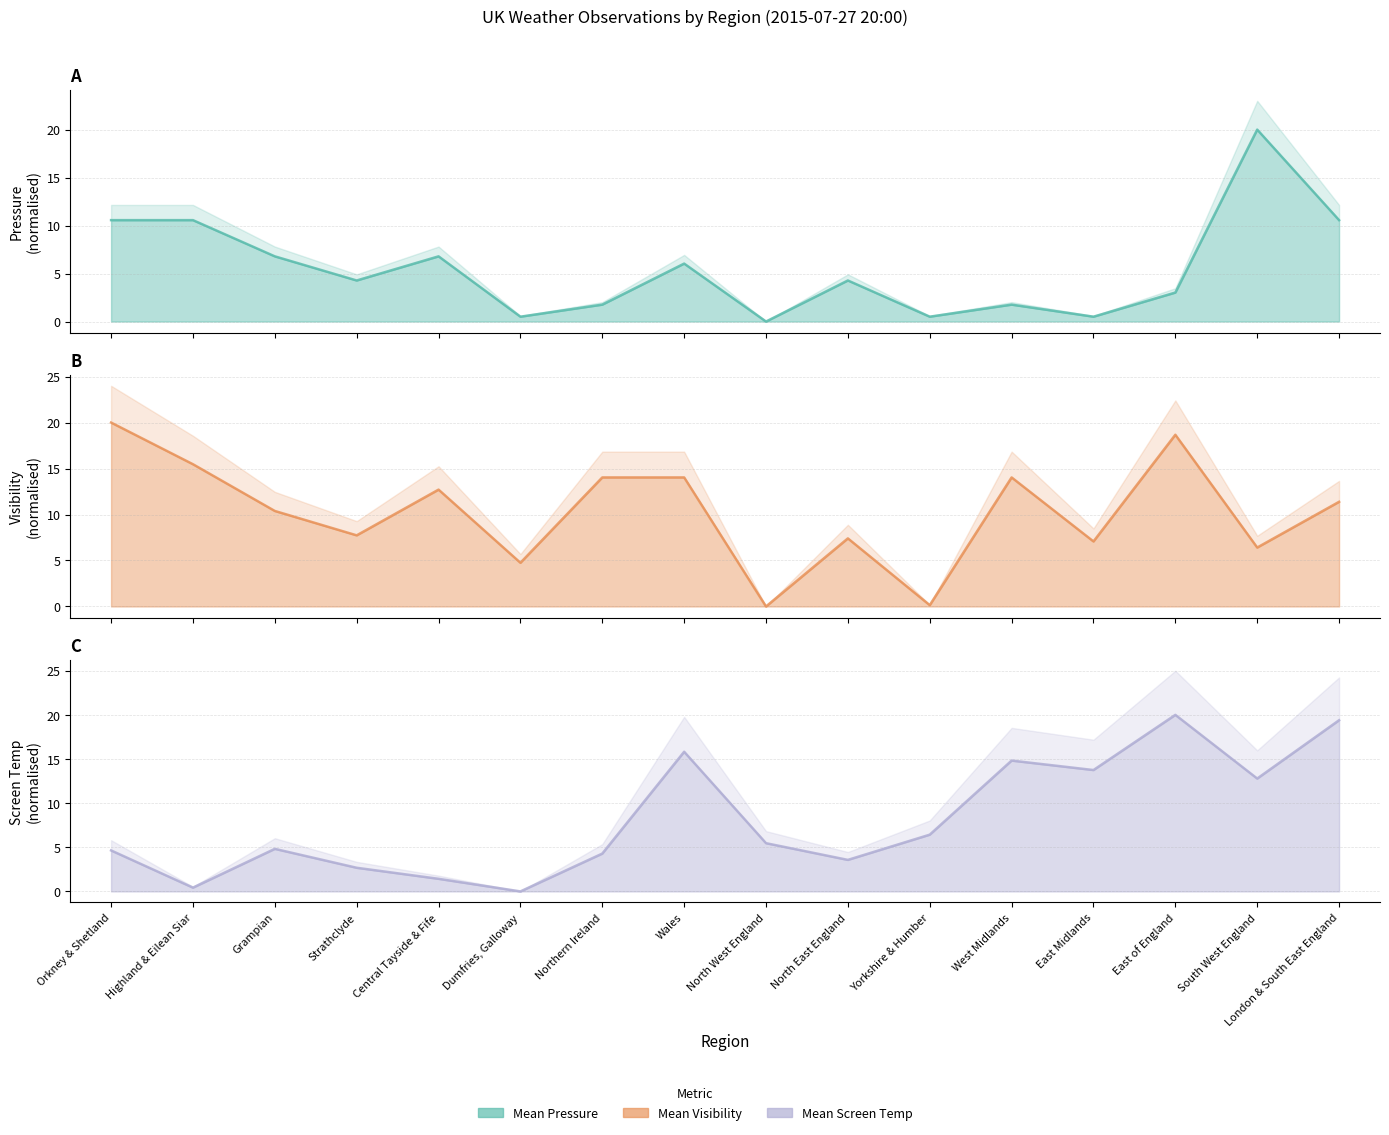

How many interior local peaks does the Mean Pressure series have?

5